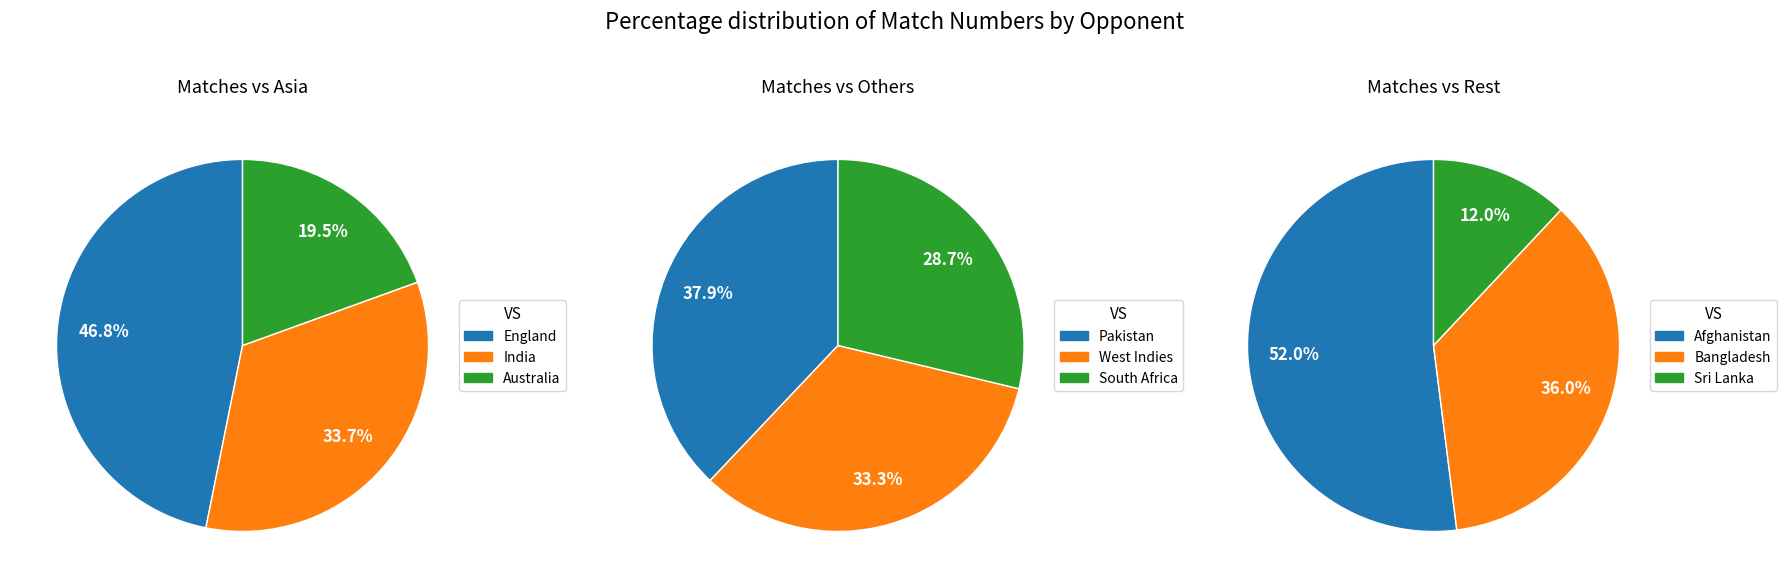

Between India and England, which is larger?

England